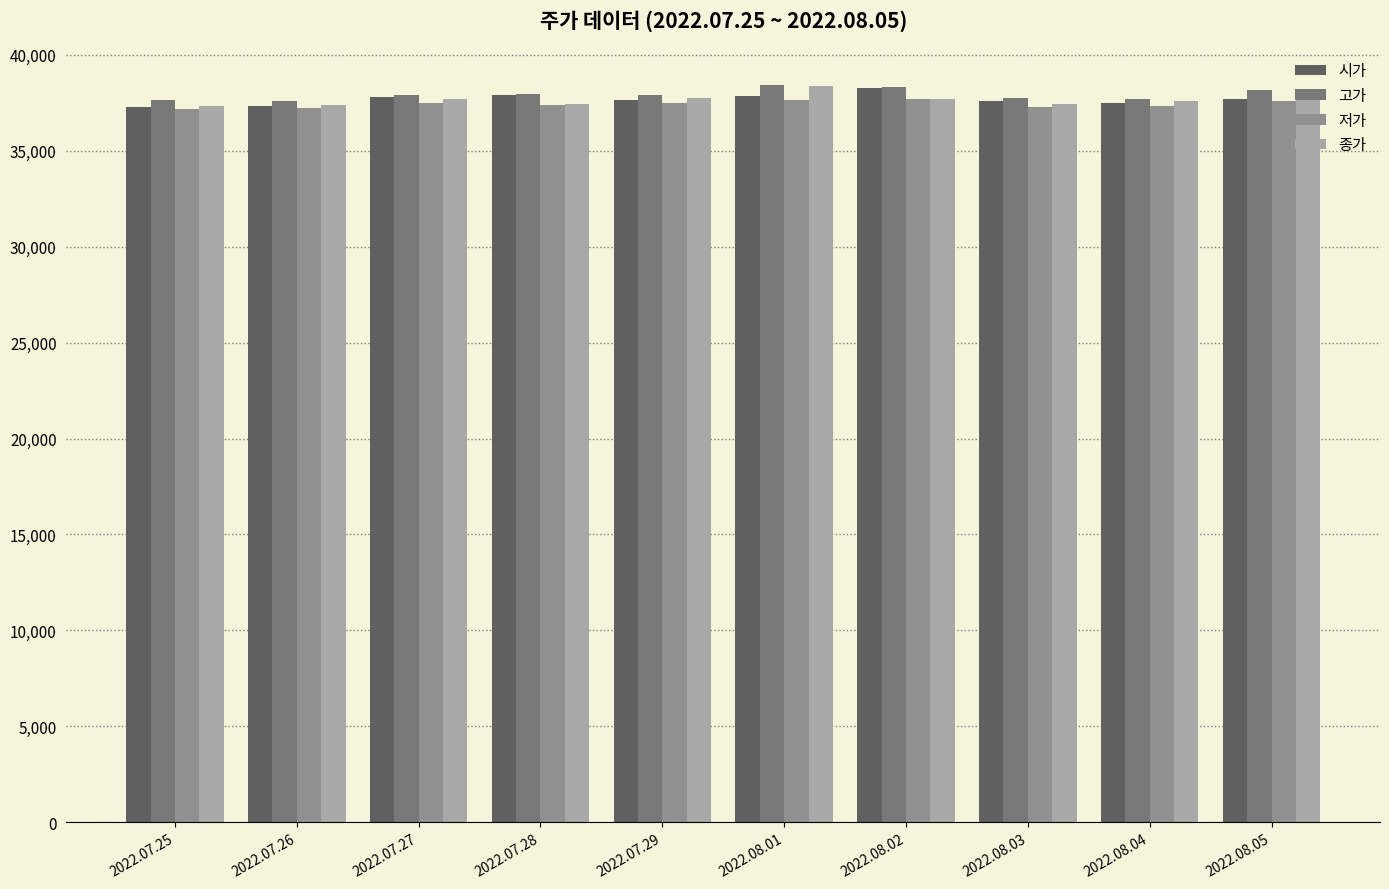

What is the total value across all series at 2022.07.27?

150900